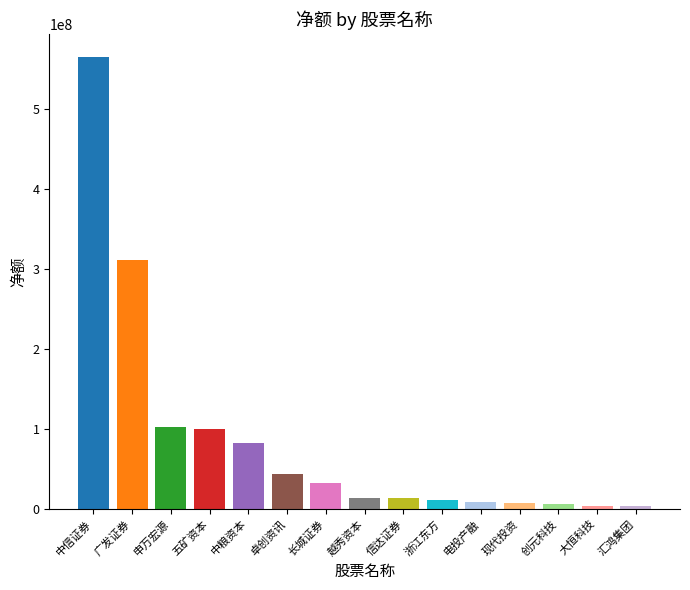

What is the label of the 4th bar from the left?

五矿资本